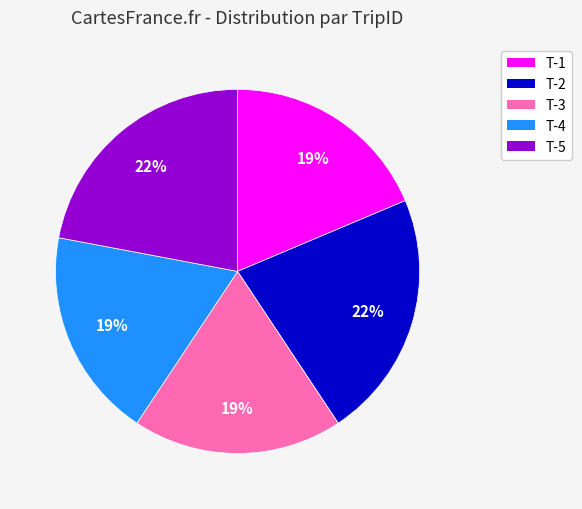

Is the sum of T-3 and T-4 greater than half?

No